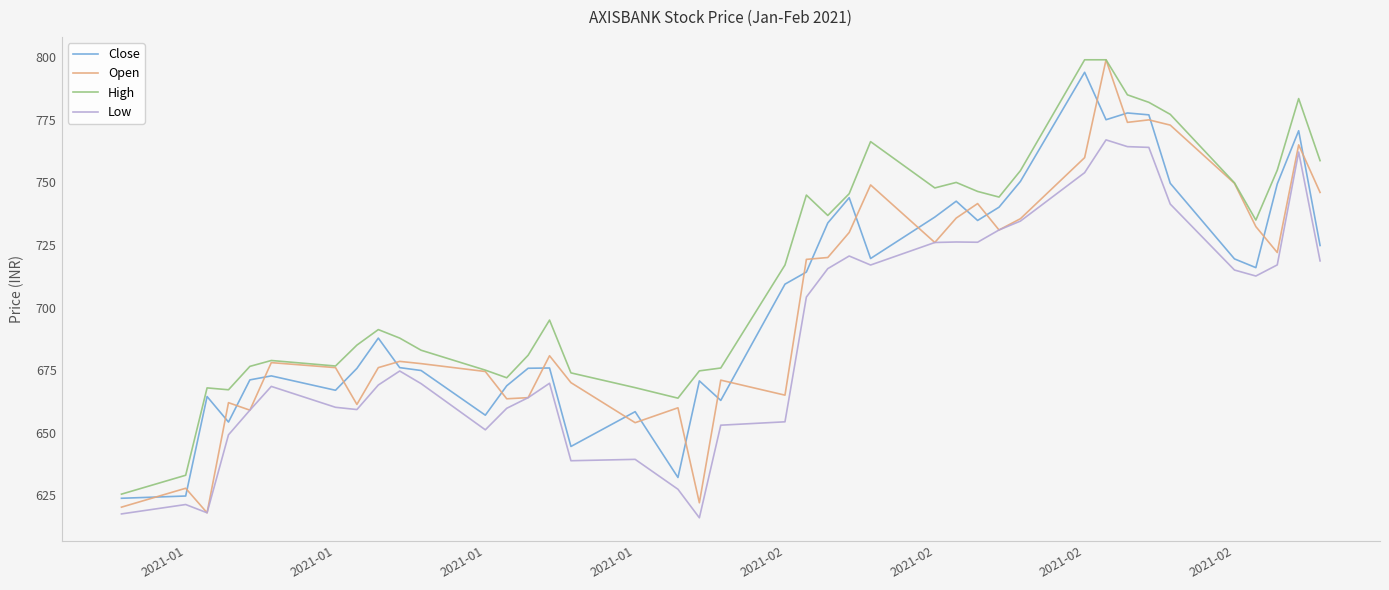

How many lines are shown in the chart?

4